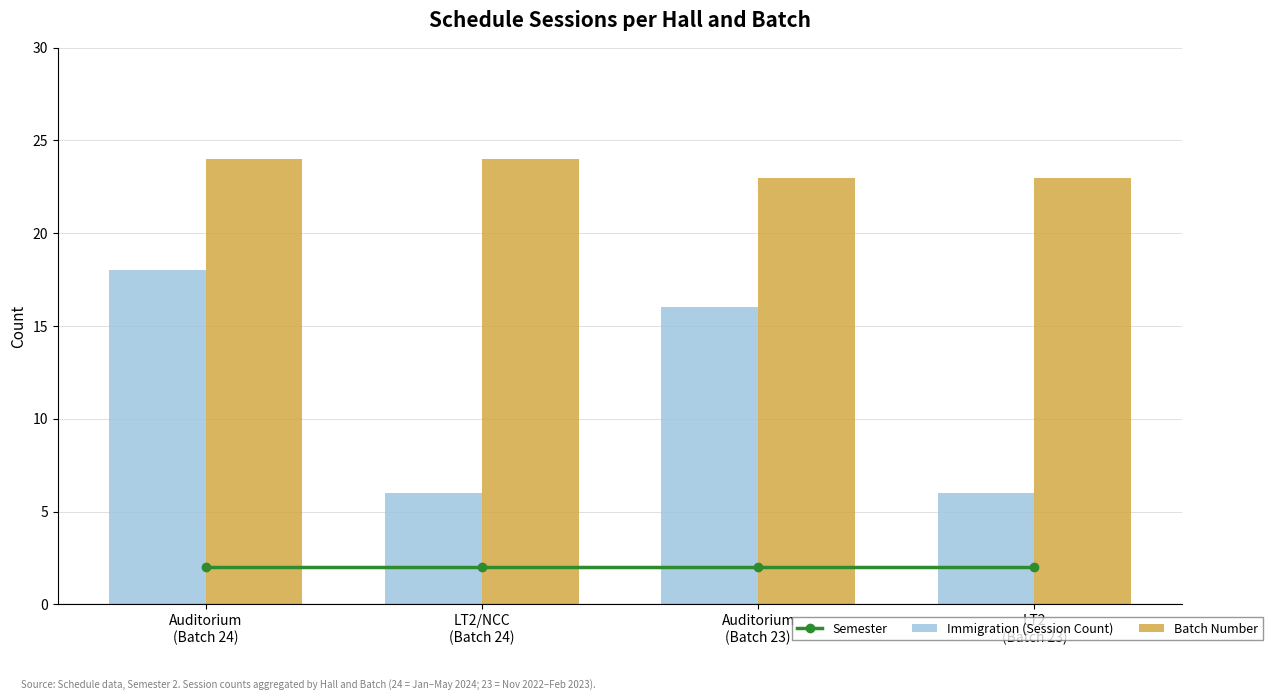

What is the label of the 4th bar from the left?

LT2
(Batch 23)